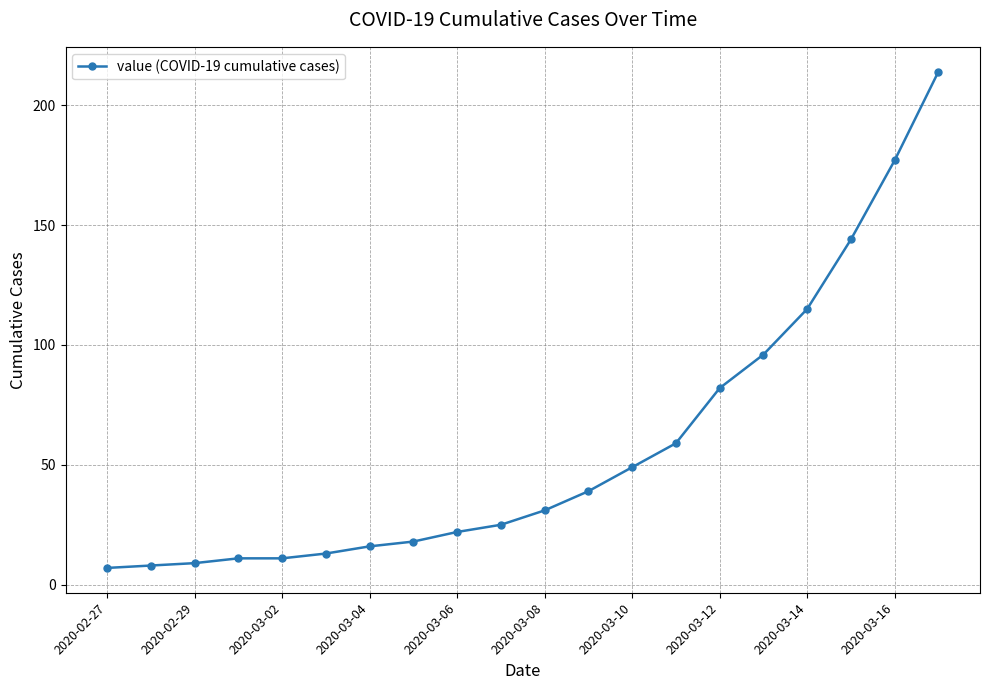

What is the maximum value shown in the chart?

214